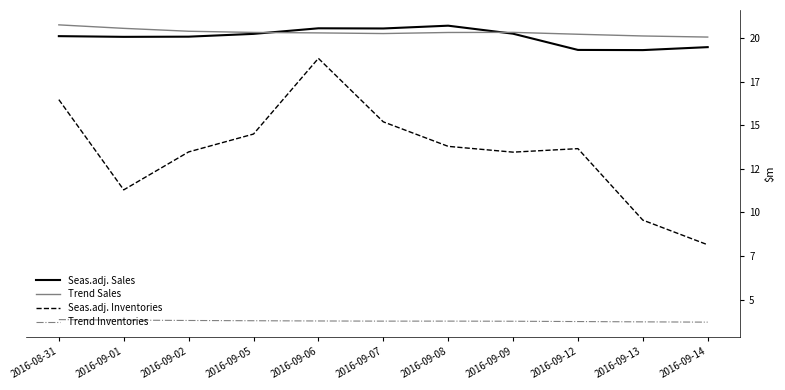

Which series has the largest range (max minus min)?

Seas.adj. Inventories